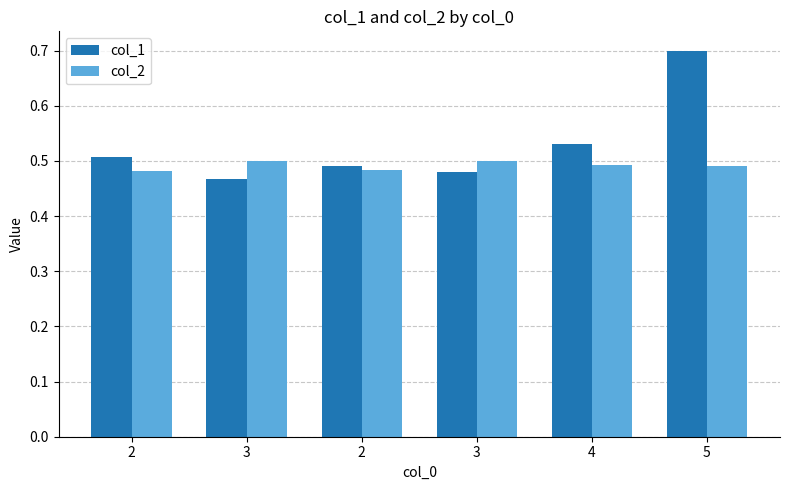

Which label corresponds to the largest value in the chart?

5